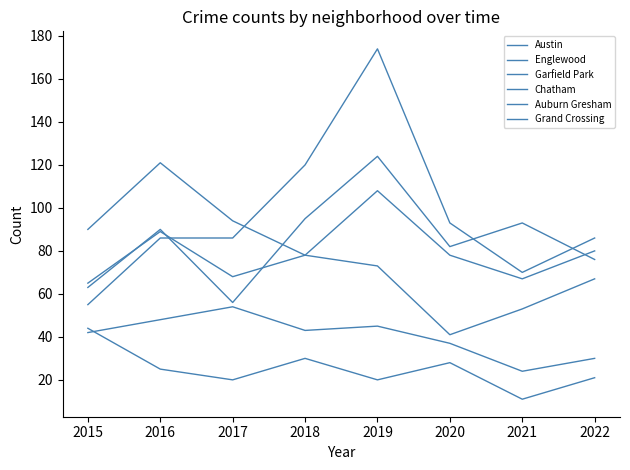

At how many categories does at least one series exceed 64?

8